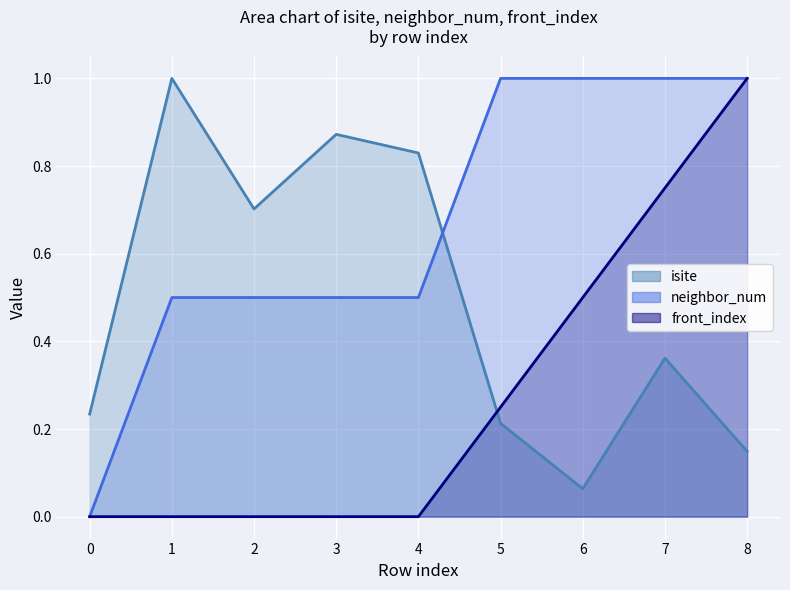

True or false: front_index and neighbor_num intersect in this chart.

False